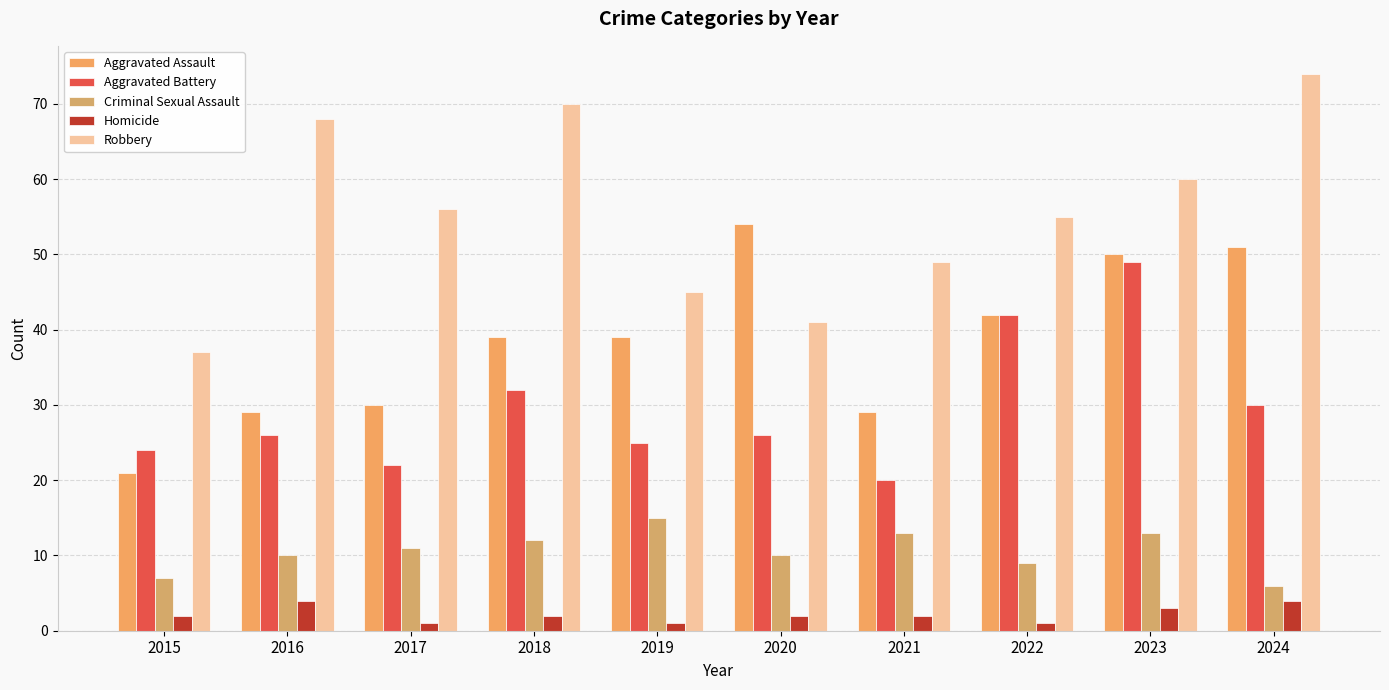

Count the Criminal Sexual Assault values in the range 9 to 13.

7